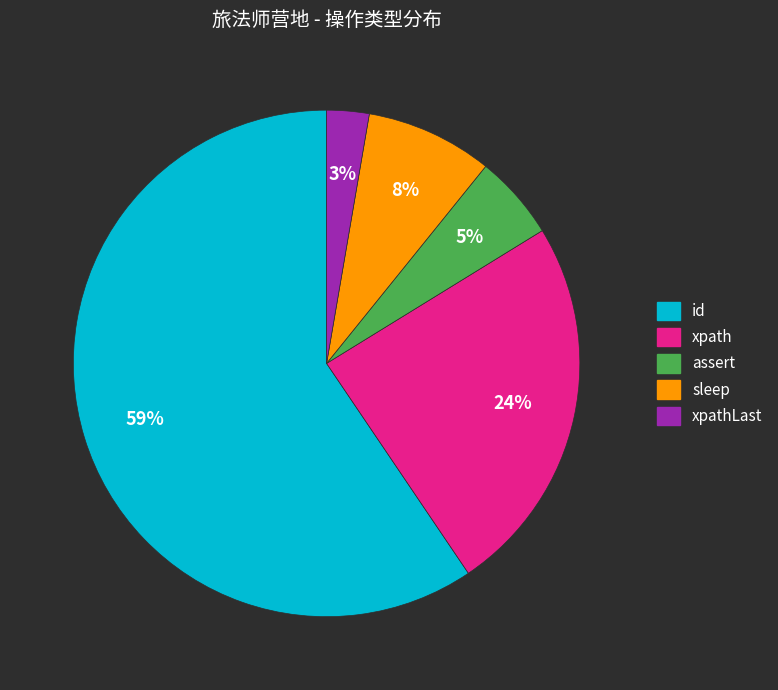

Which has a higher value, xpathLast or assert?

assert